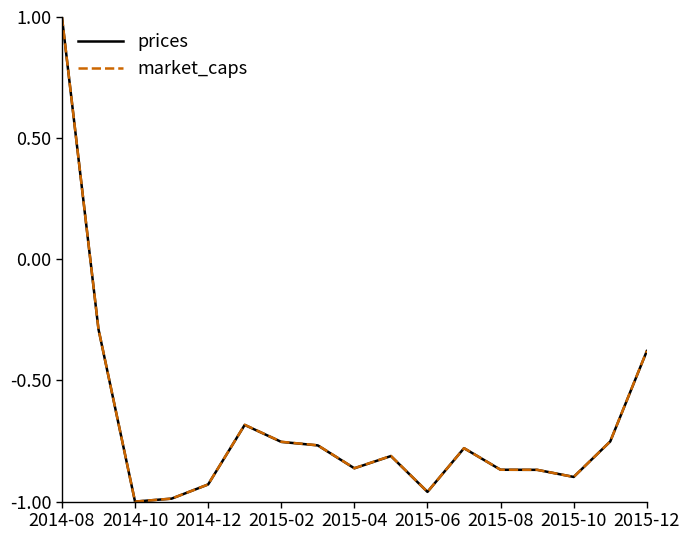

What is the maximum value for prices?

1.0